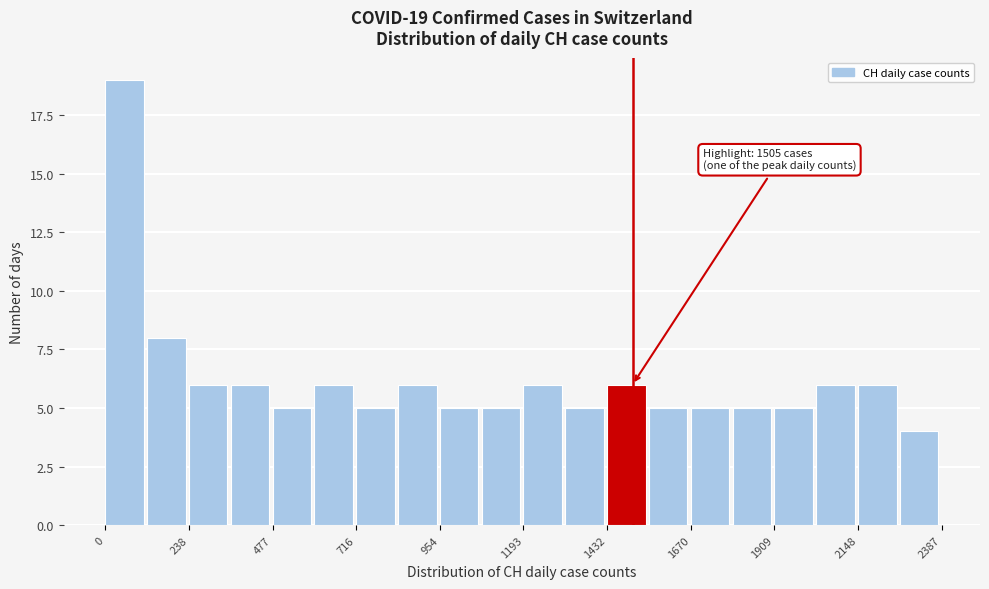

Read against the x-axis, roughly where is the centre of the tallest bar?

50